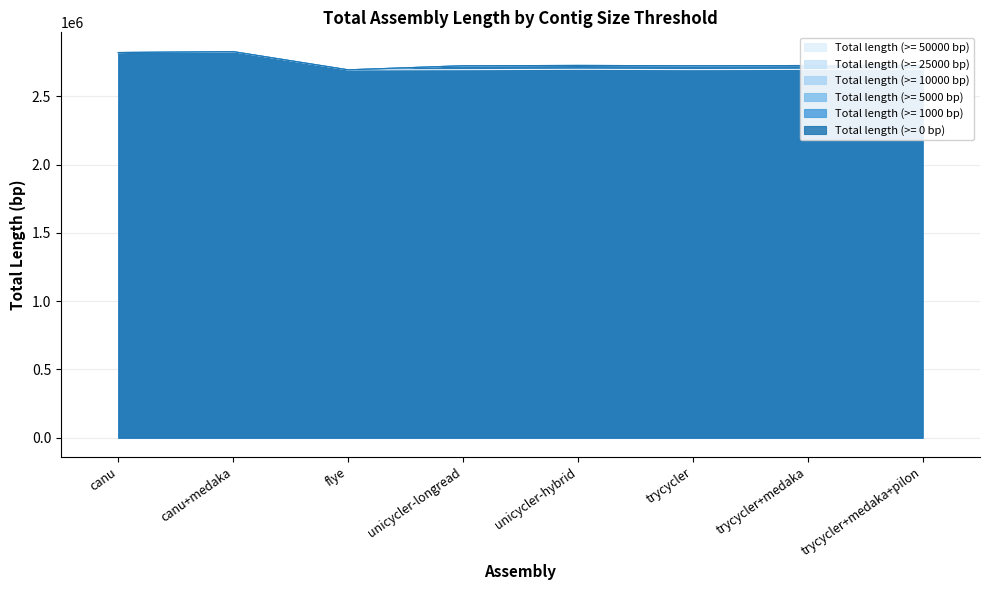

True or false: Total length (>= 10000 bp) and Total length (>= 1000 bp) cross at least once.

False